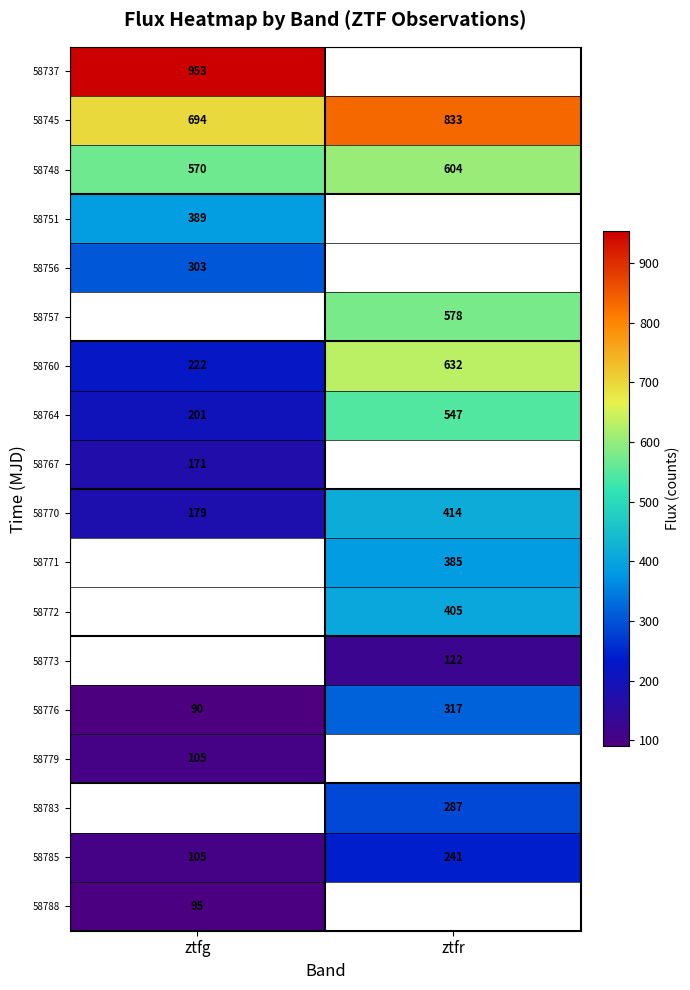

List the labels in order of 58760 value, smallest first.

ztfg, ztfr